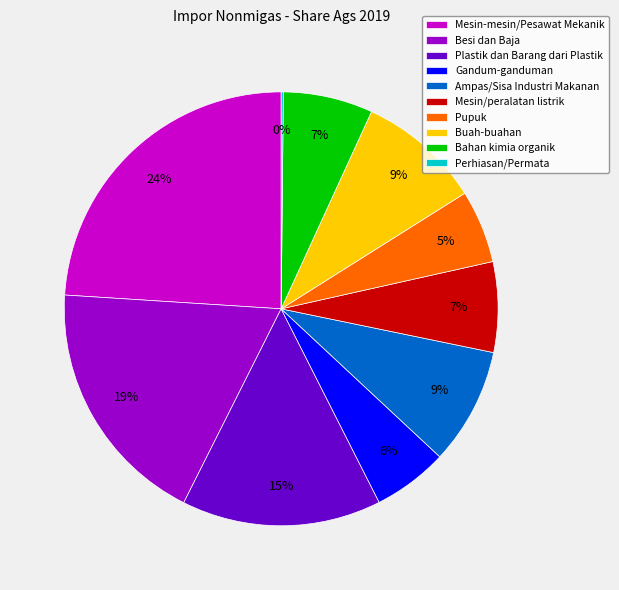

What is the ratio of the value at Pupuk to the value at Besi dan Baja?

0.3